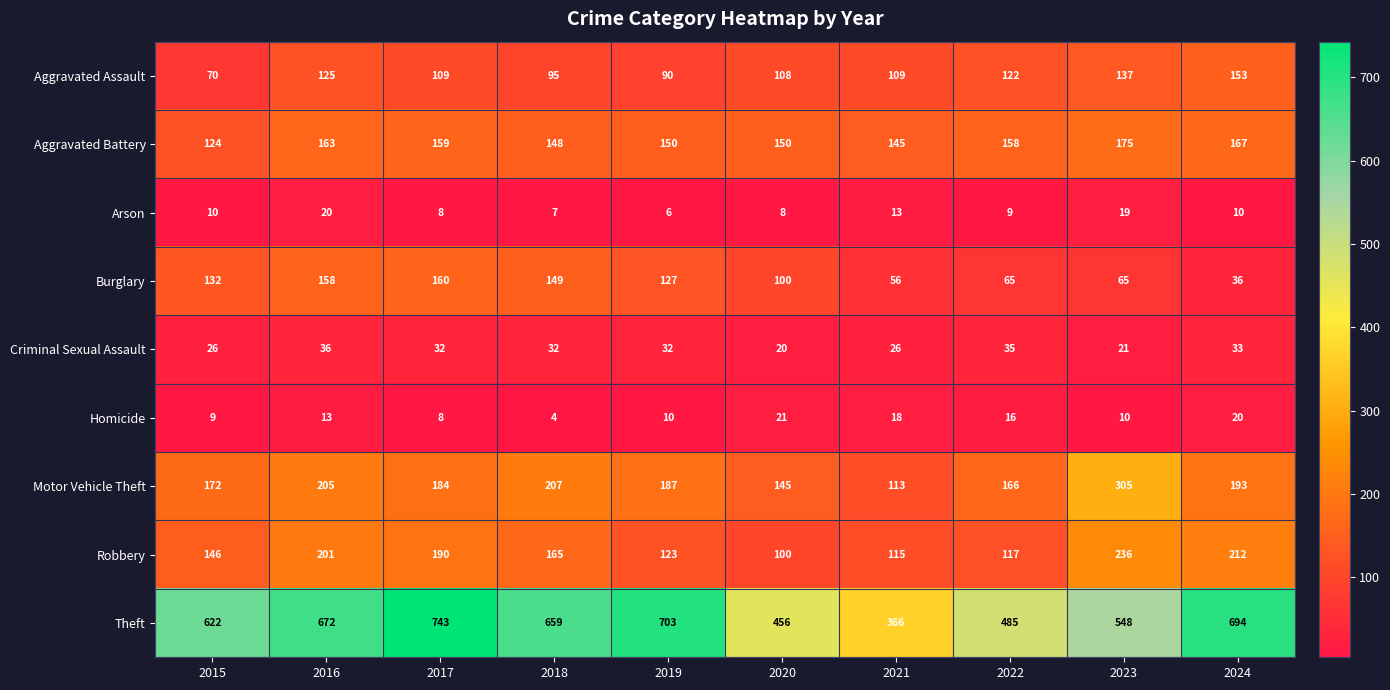

What is the maximum value shown in the chart?

743